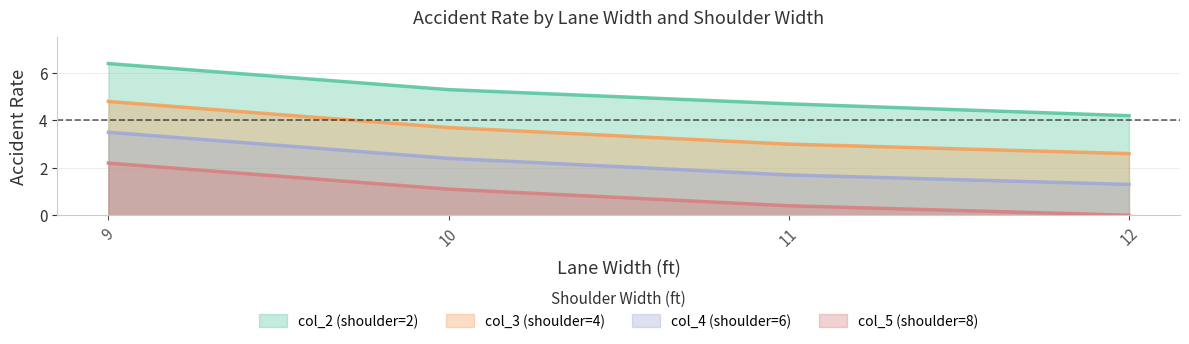

Reading left to right, extract all data points from this chart.

col_2 (shoulder=2): 9=6.4	10=5.3	11=4.7	12=4.2
col_3 (shoulder=4): 9=4.8	10=3.7	11=3.0	12=2.6
col_4 (shoulder=6): 9=3.5	10=2.4	11=1.7	12=1.3
col_5 (shoulder=8): 9=2.2	10=1.1	11=0.4	12=0.0